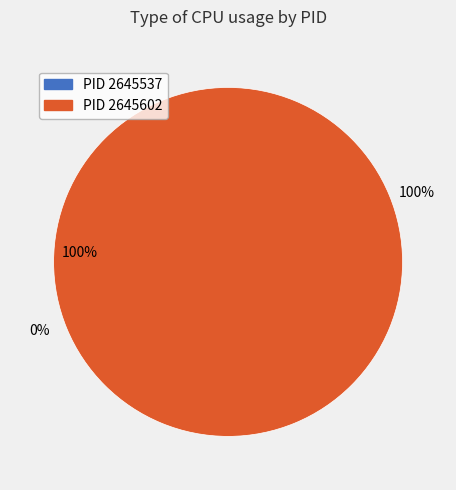

Does 2645602 account for over 50% of the chart?

Yes